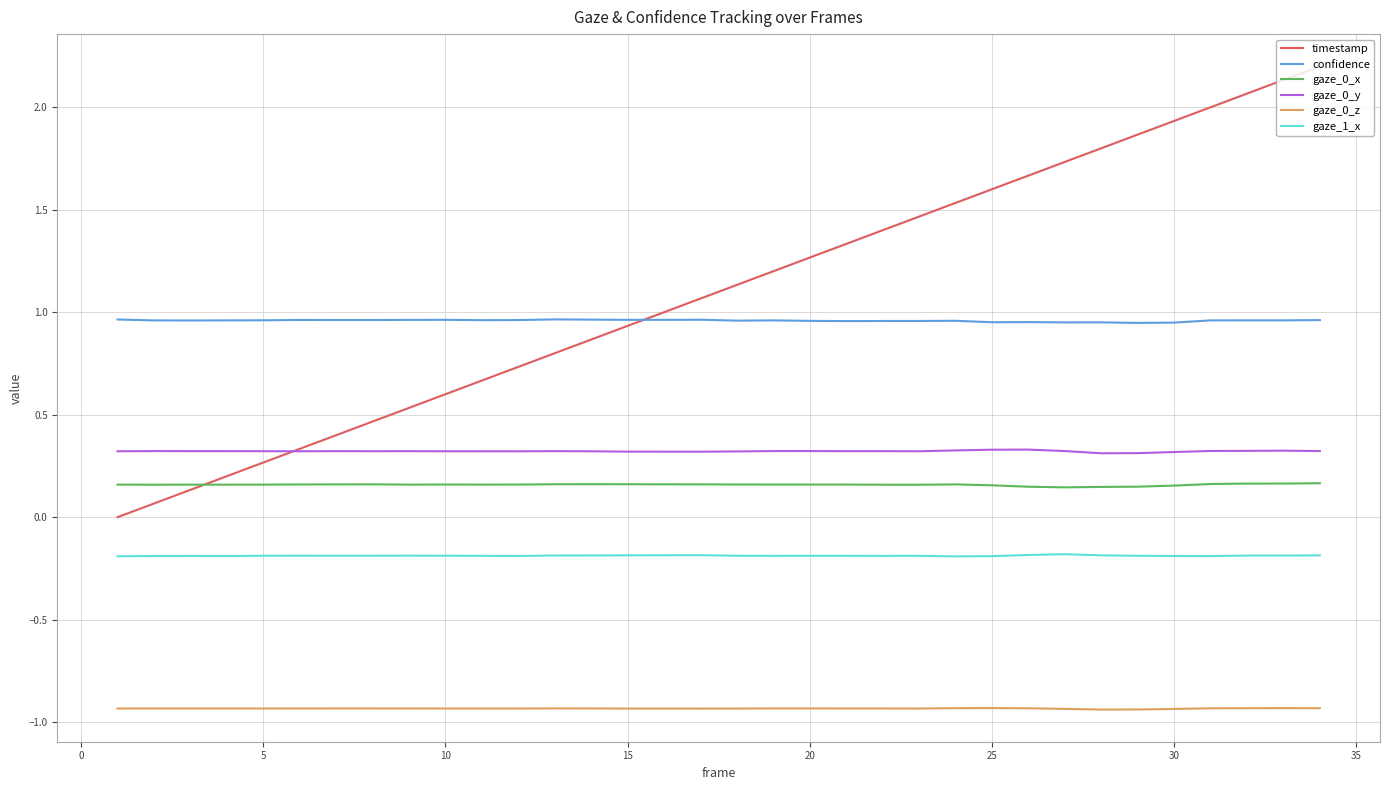

How many lines are shown in the chart?

6